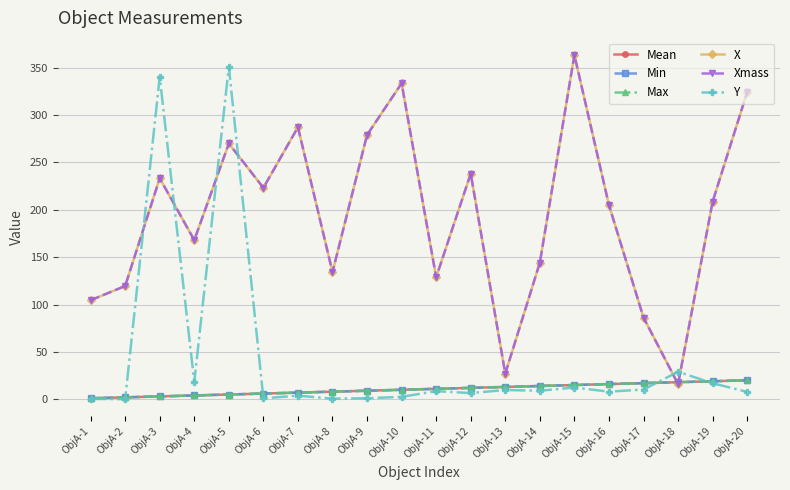

Does the chart have visible grid lines?

Yes